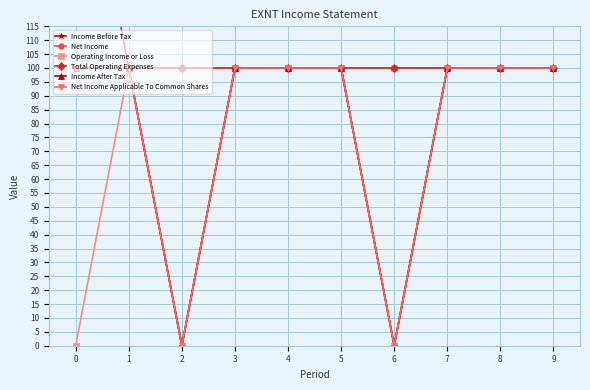

What is the maximum value for Total Operating Expenses?

200